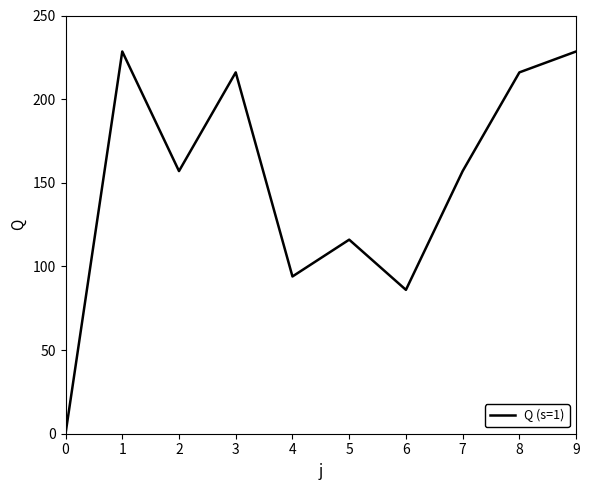

What is the difference between the second highest and minimum values?

228.5